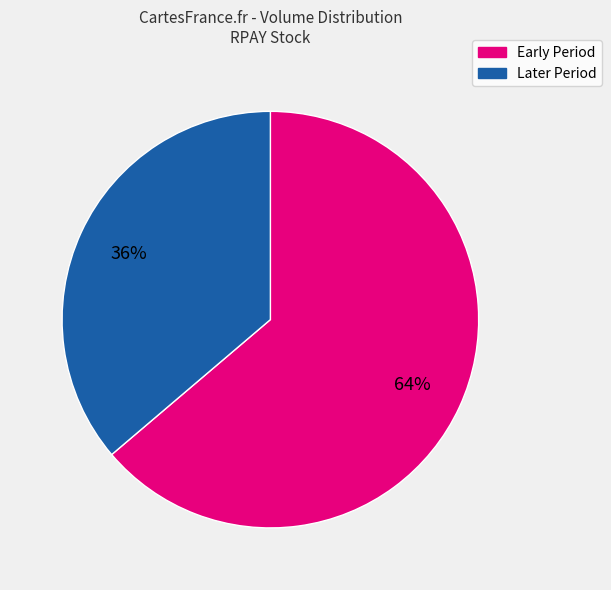

Does any single category account for the majority?

Yes